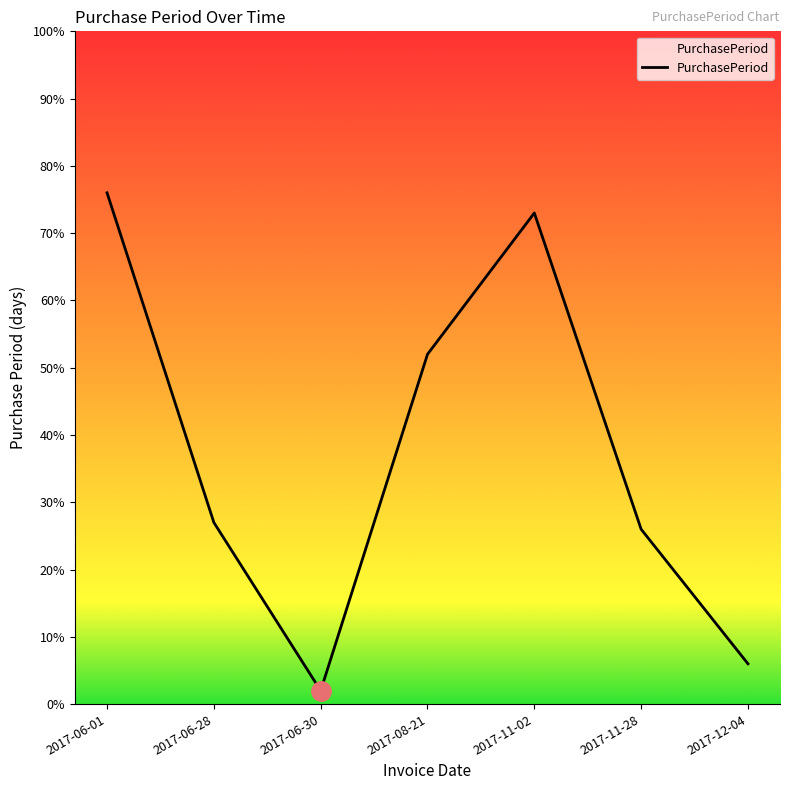

What is the greatest value displayed?

76